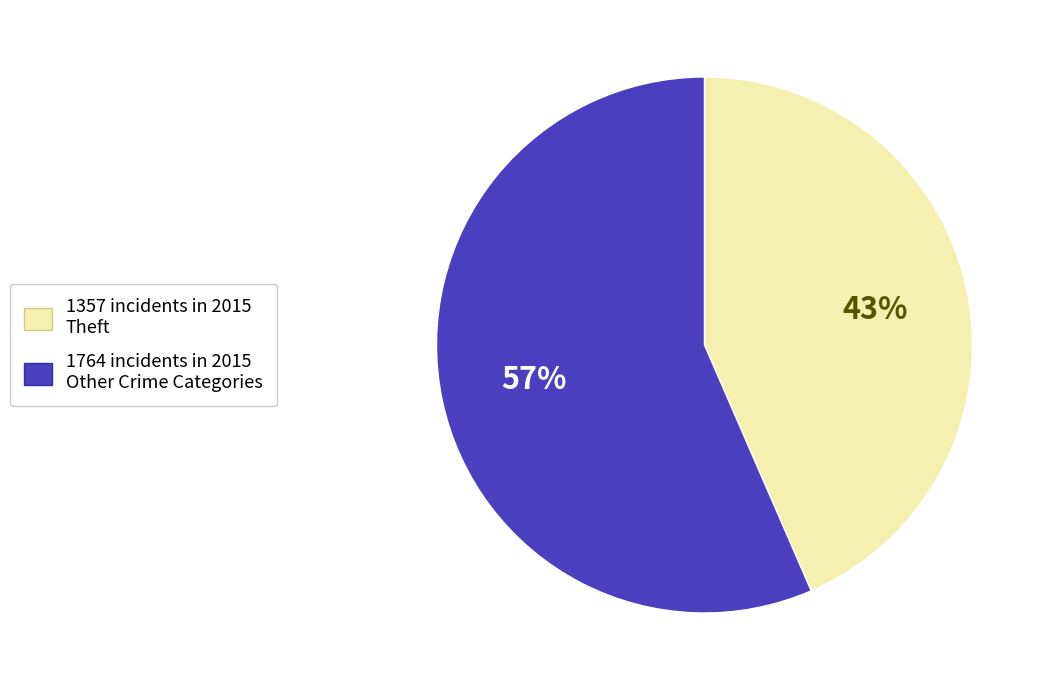

Is there a majority slice in this chart?

Yes